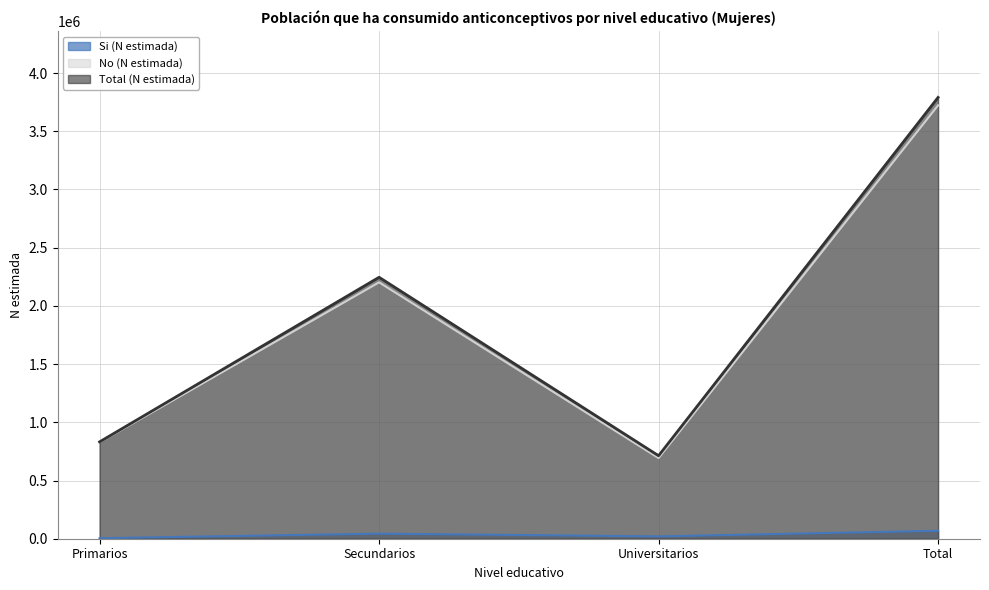

What is the spread (max minus min) of values at Total?

3722261